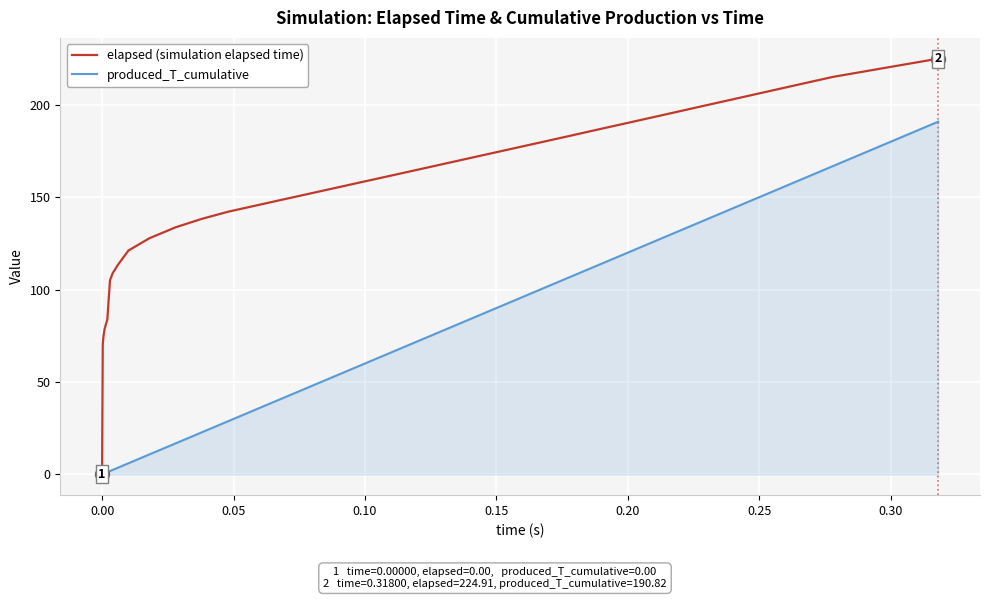

What is the maximum value shown in the chart?

224.9